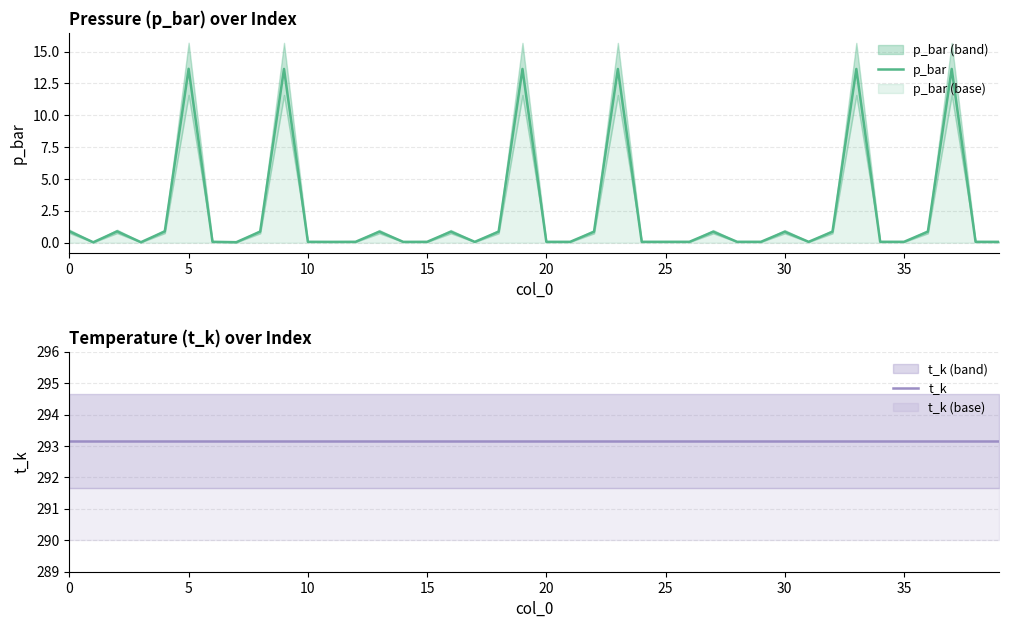

What is the average value of the p_bar series?

2.3